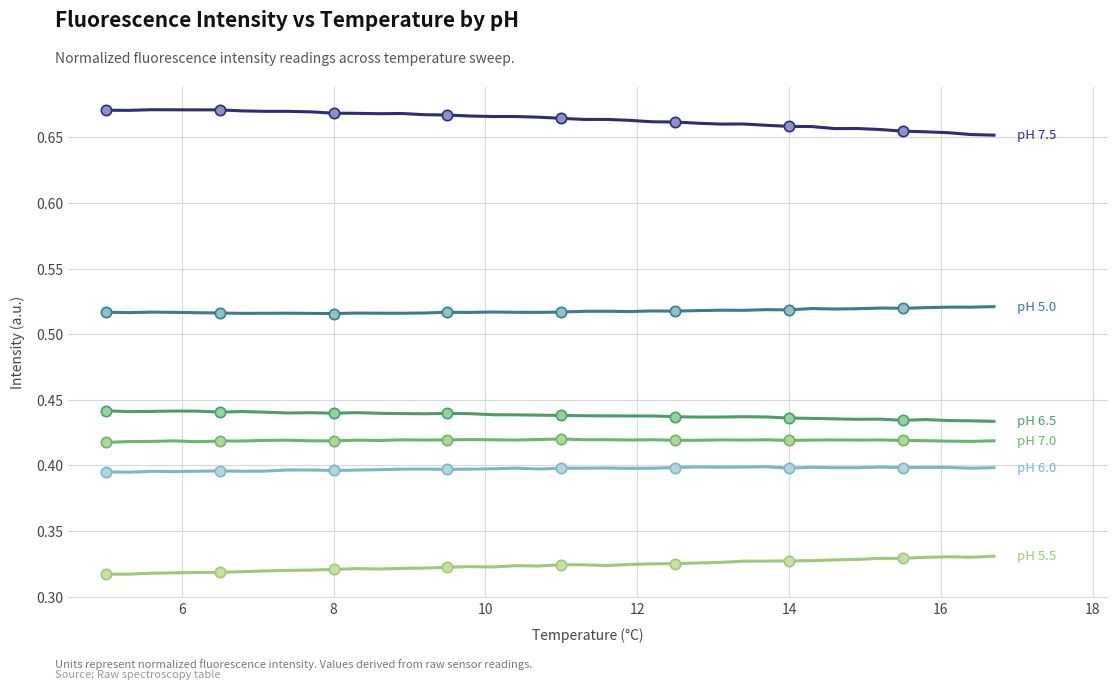

Does the chart have visible grid lines?

Yes